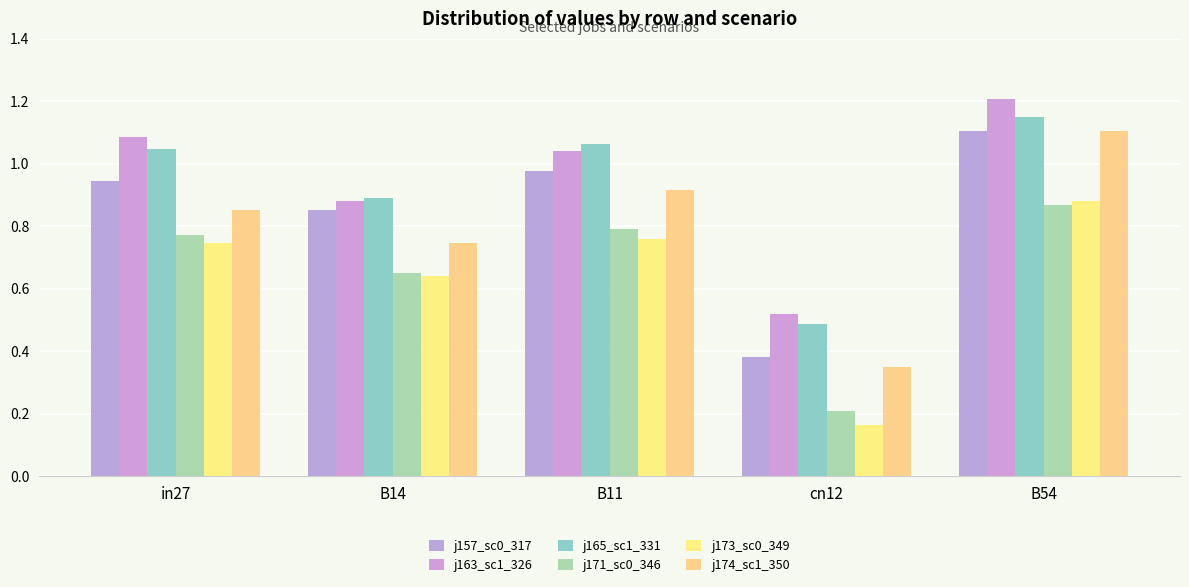

At which category is the sum across all series the highest?

B54